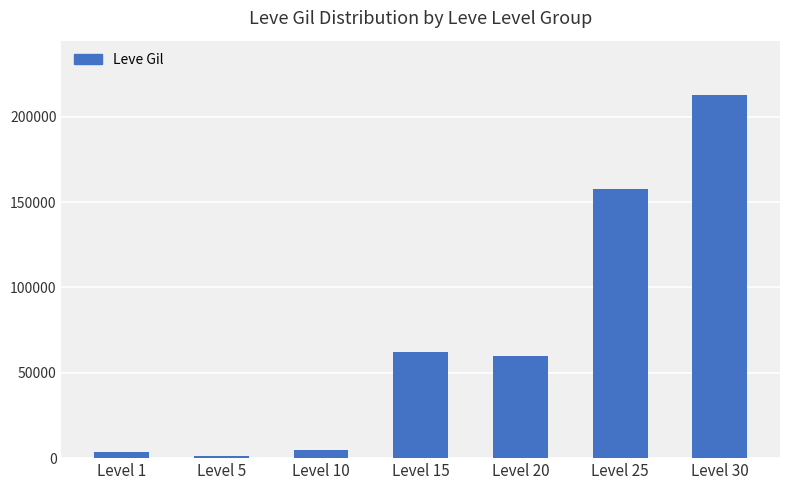

At which category does the chart reach its peak across all series?

Level 30